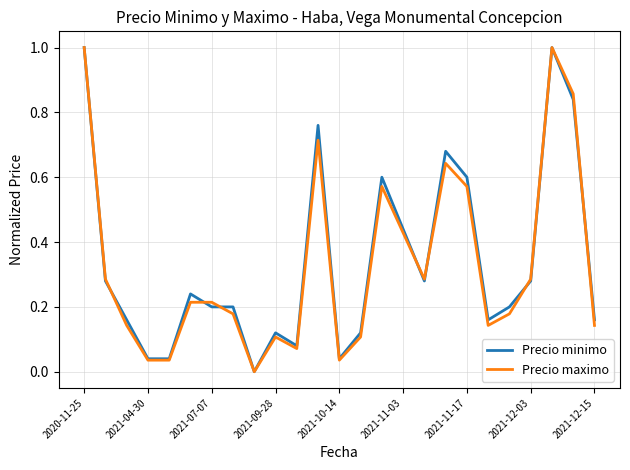

What are all the series names shown in the legend?

Precio minimo, Precio maximo